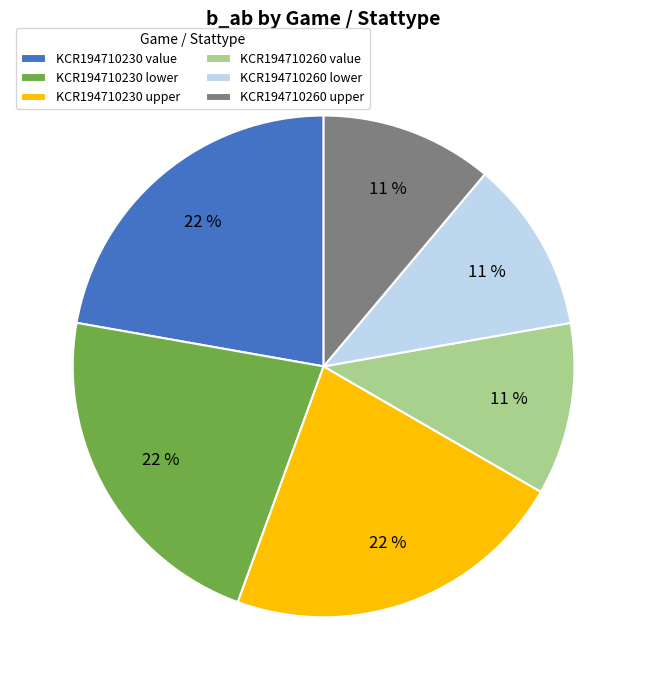

To the nearest percent, what is the combined percentage of KCR194710230 upper and KCR194710230 lower?

44%